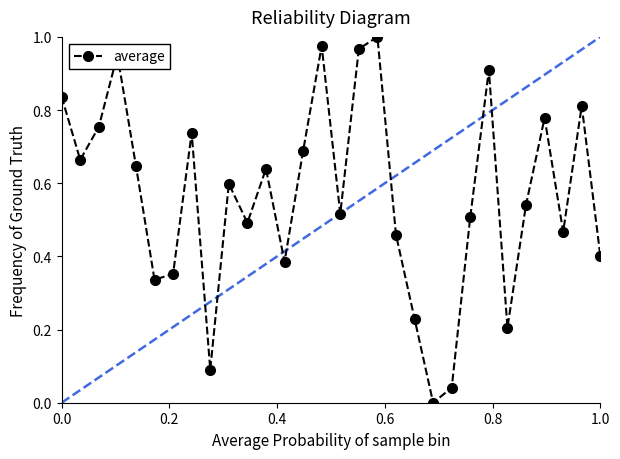

True or false: there are more than 0 points higher than both neighbors.

True